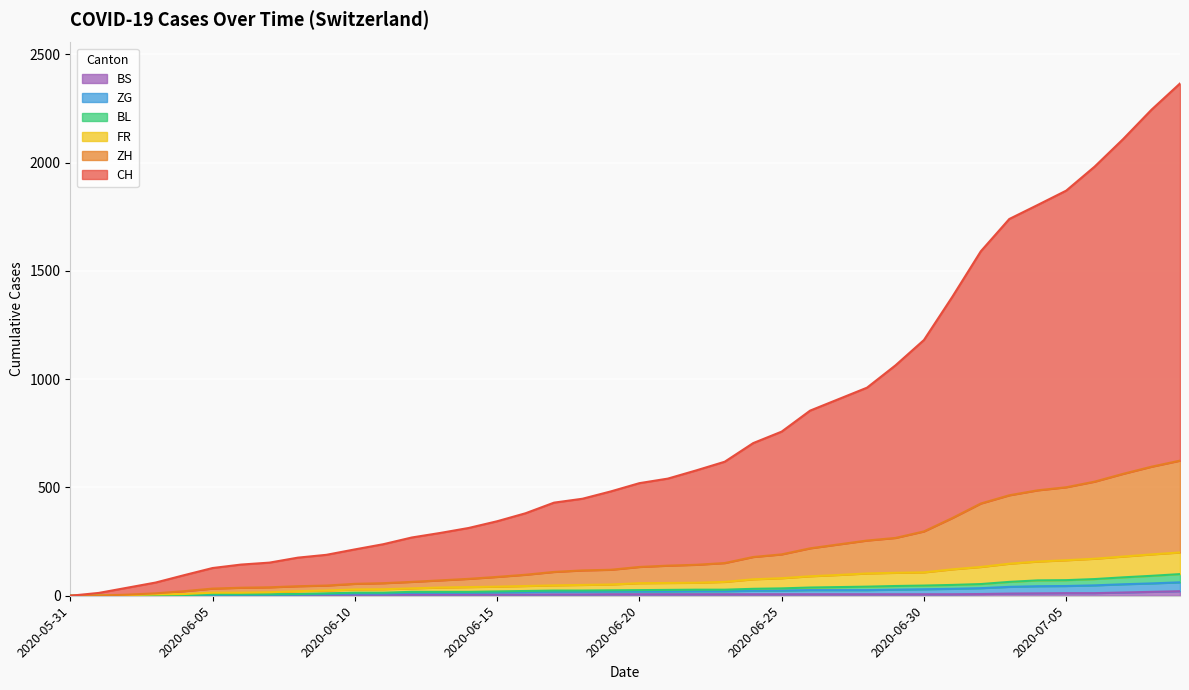

At which category does the chart reach its minimum across all series?

2020-05-31